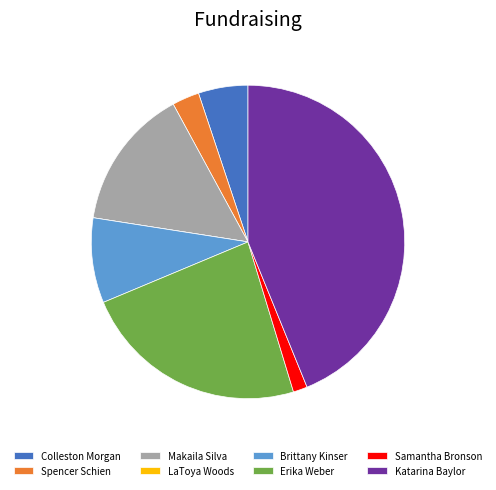

Is there any slice that represents more than half of the pie?

No